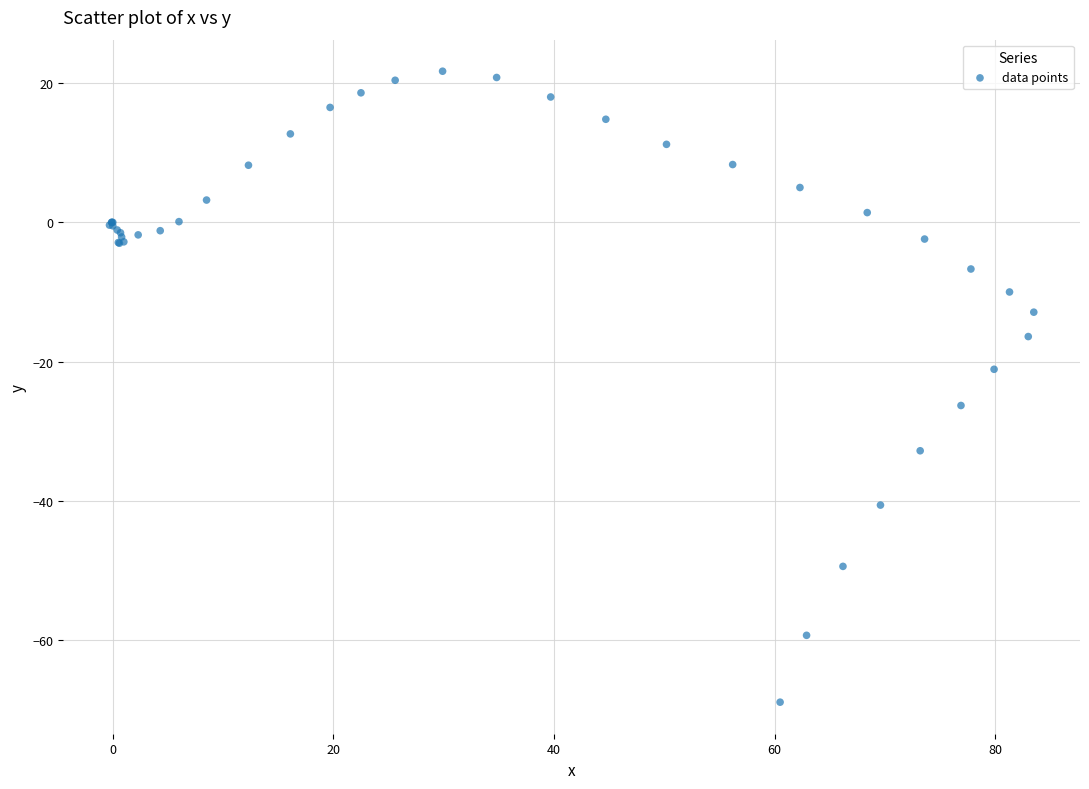

What Y value in the scatter plot is closest to -23?

-21.1